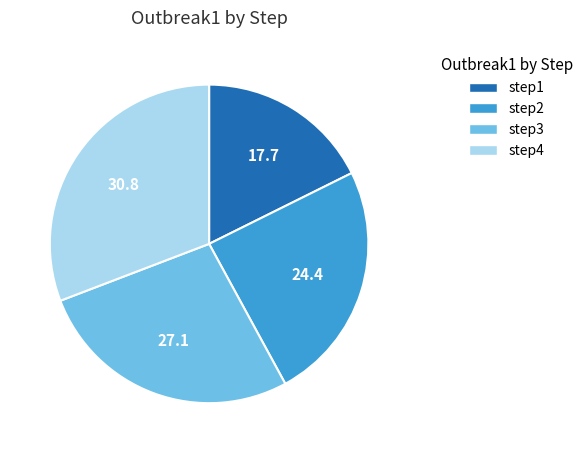

Which has a higher value, step1 or step2?

step2